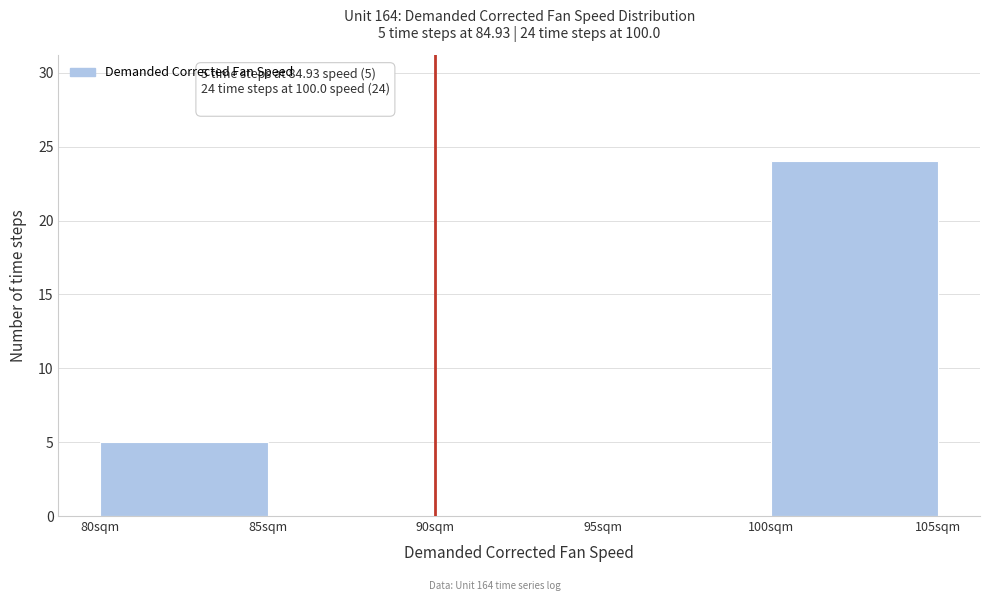

Which range on the x-axis has the tallest bar?

100 to 105